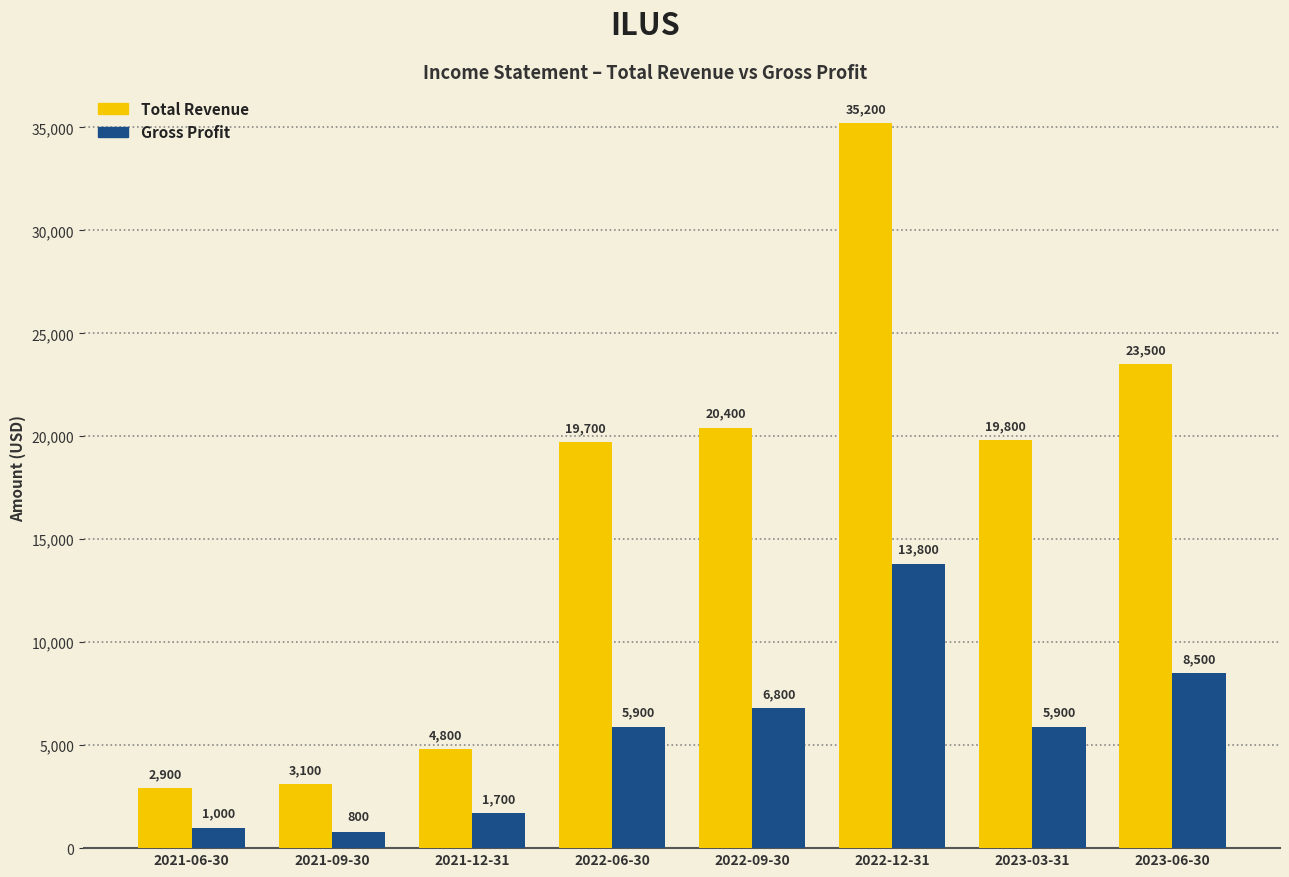

How many data points does each series have?

8